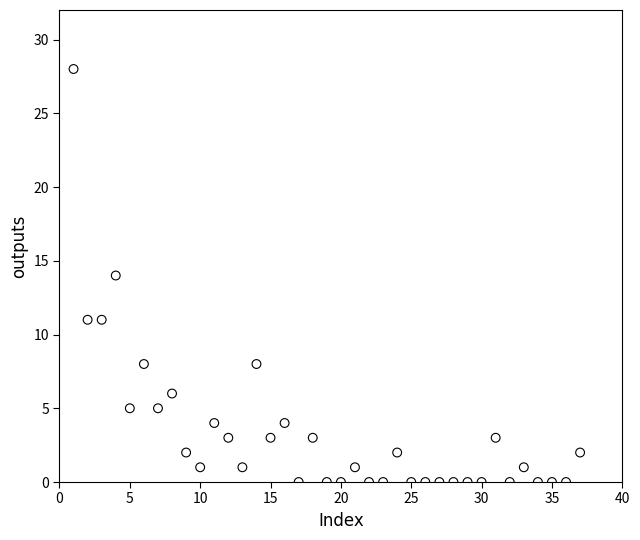

What is the range of Y values (max minus min)?

28